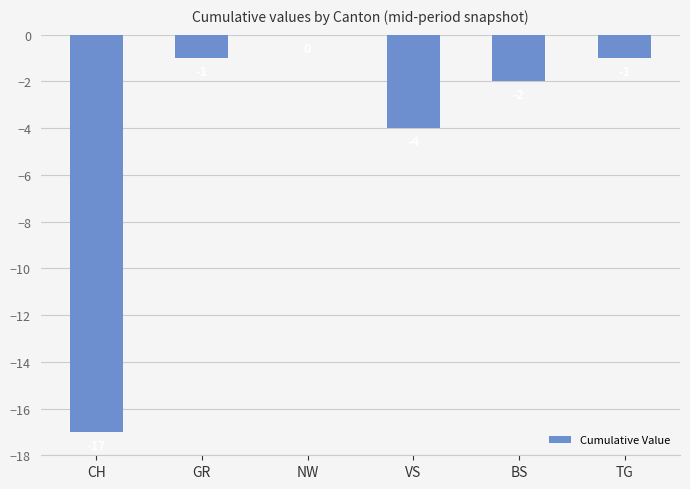

Reading right to left, what are all the values shown in this chart?

TG=-1	BS=-2	VS=-4	NW=0	GR=-1	CH=-17